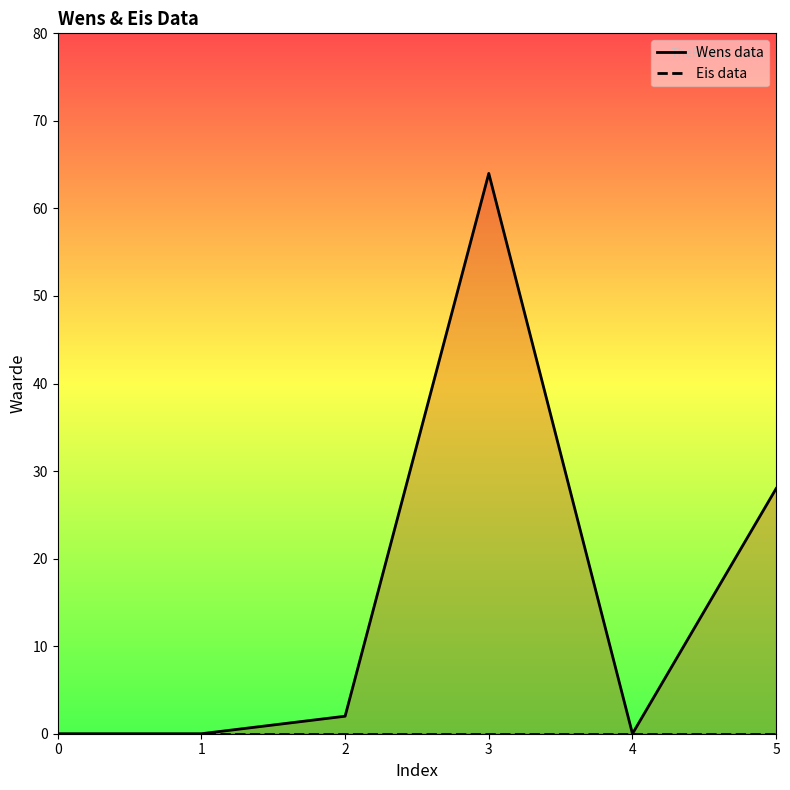

What is the sum of the Wens data values at 5 and 2?

30